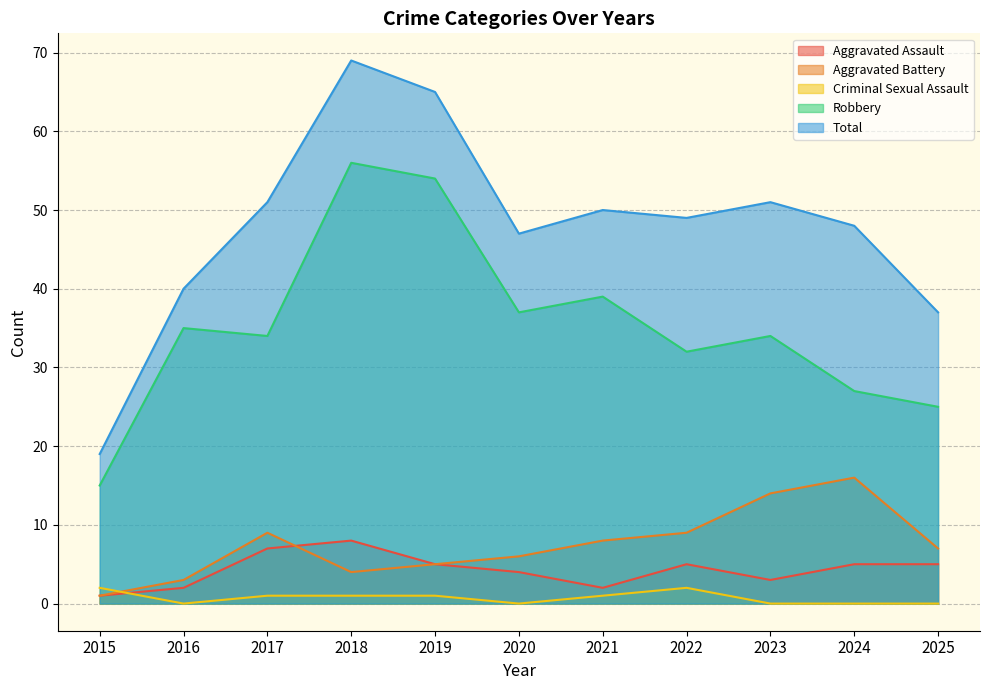

What is the difference between the Aggravated Battery values at 2015 and 2025?

6